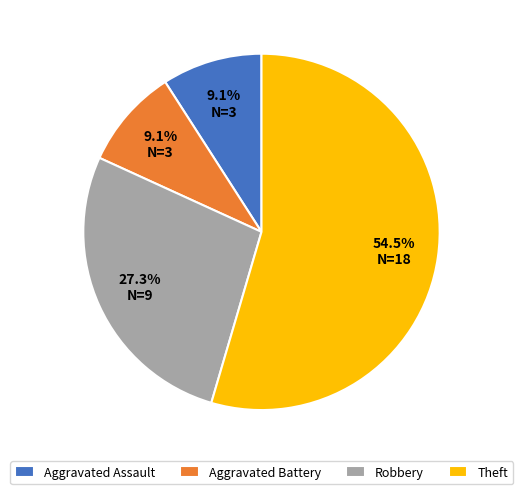

To the nearest percent, what is the combined percentage of Aggravated Assault and Theft?

64%